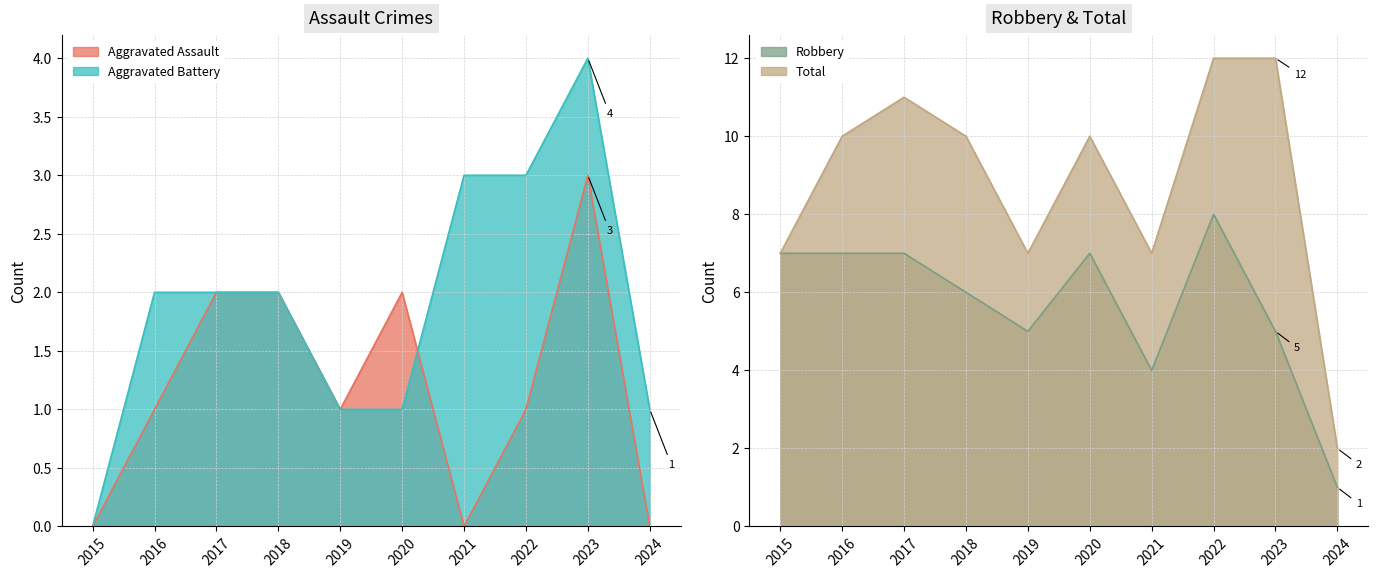

How many interior local valleys does the Total series have?

2